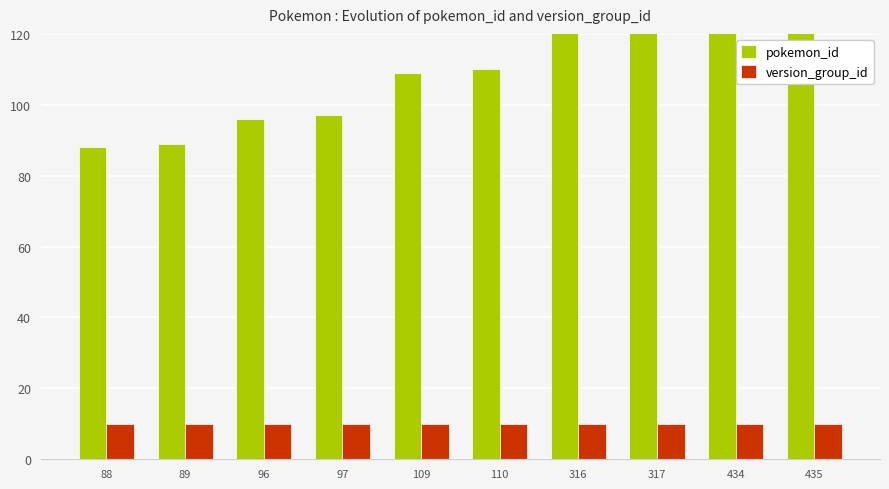

The version_group_id series shows 10 at 109. True or false?

True